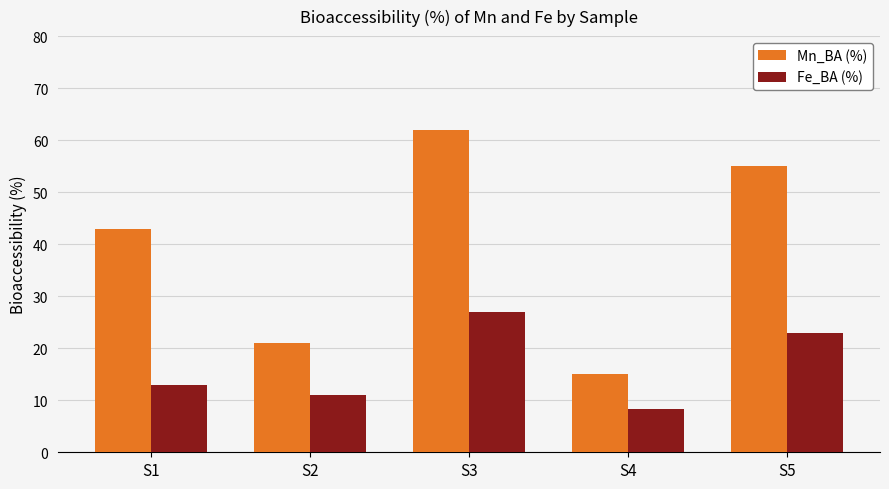

Which series has the widest spread of values?

Mn_BA (%)